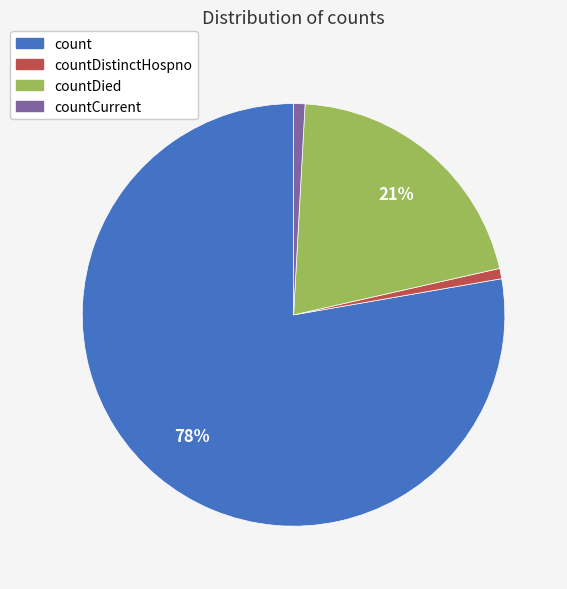

Do count and countDied together represent more than half of the pie?

Yes